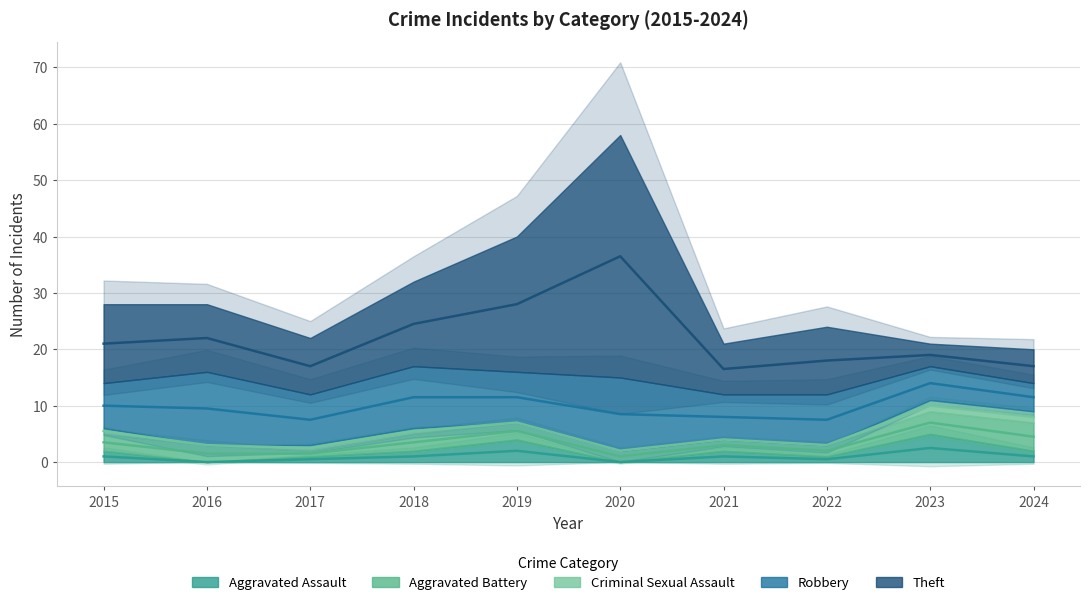

How many lines are shown in the chart?

5